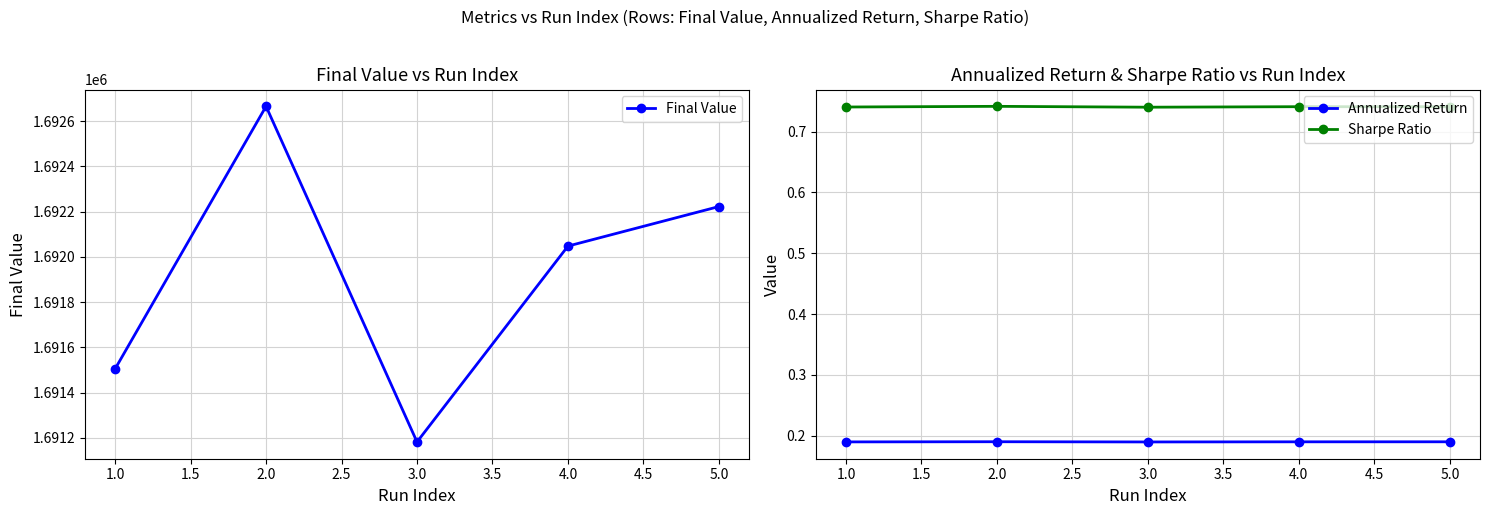

What is the maximum value for Final Value?

1692665.4